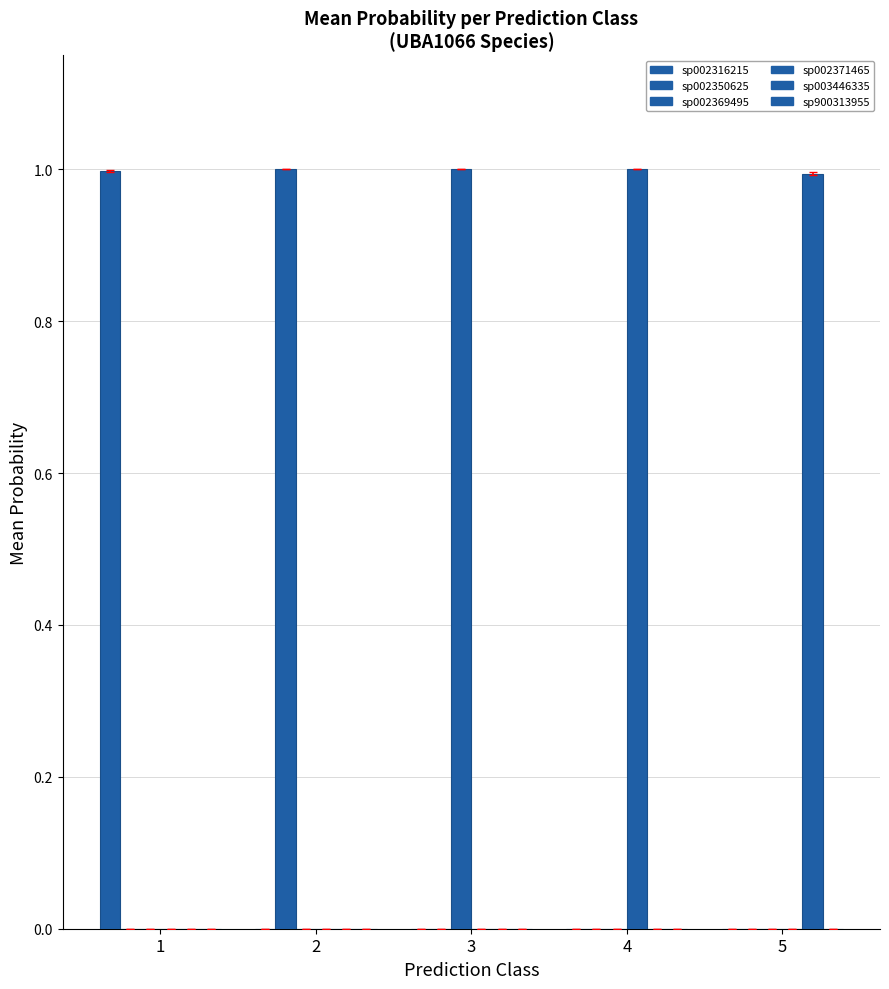

How many groups of bars are there?

5